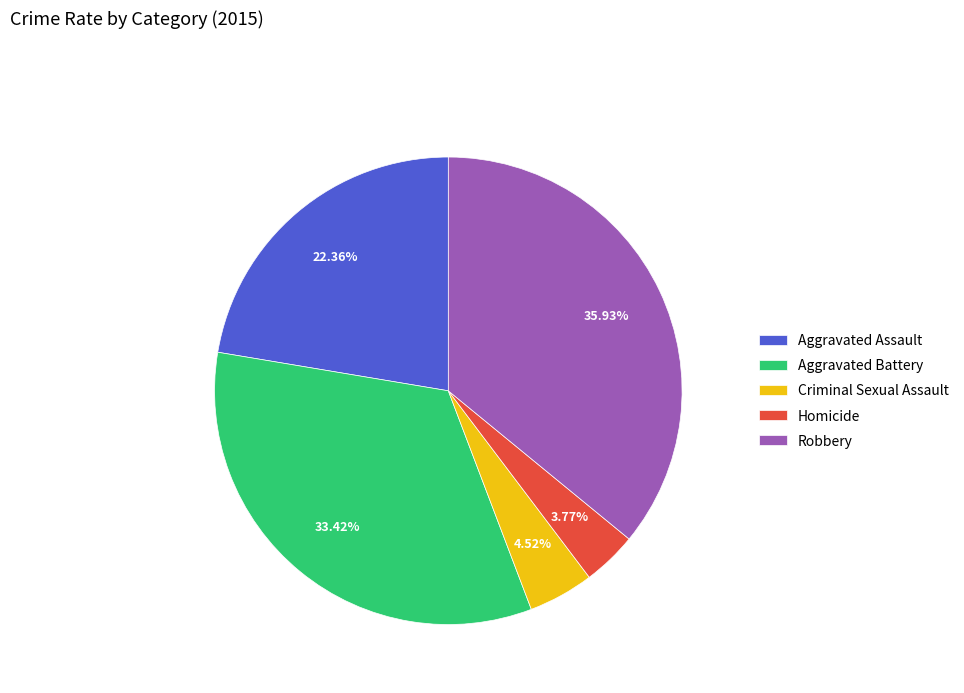

To the nearest percent, what is the combined percentage of Aggravated Assault and Homicide?

26%